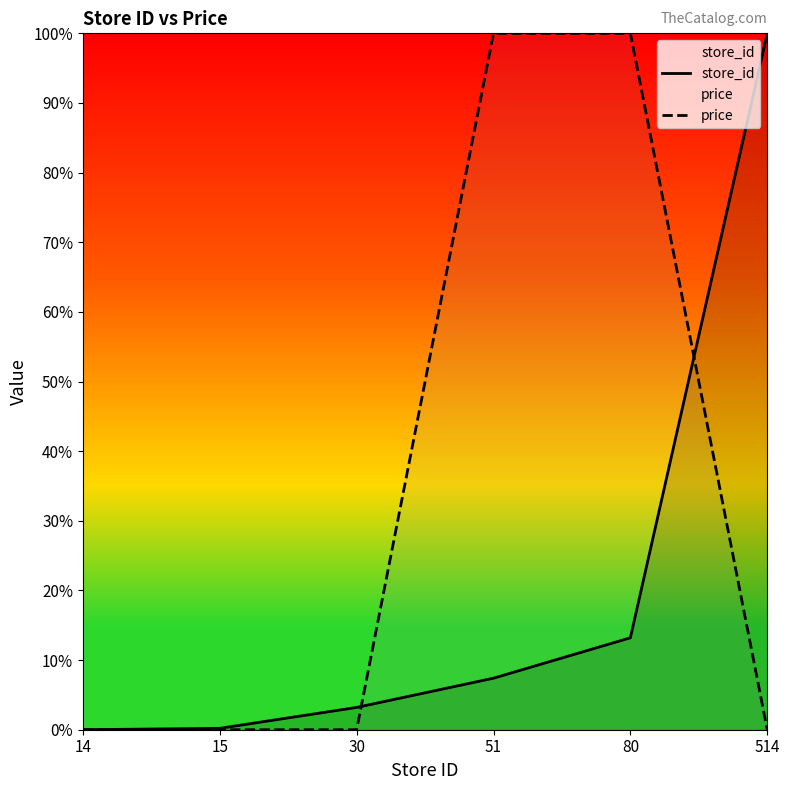

What is the value of the store_id point at the 4th from the left?

7.4